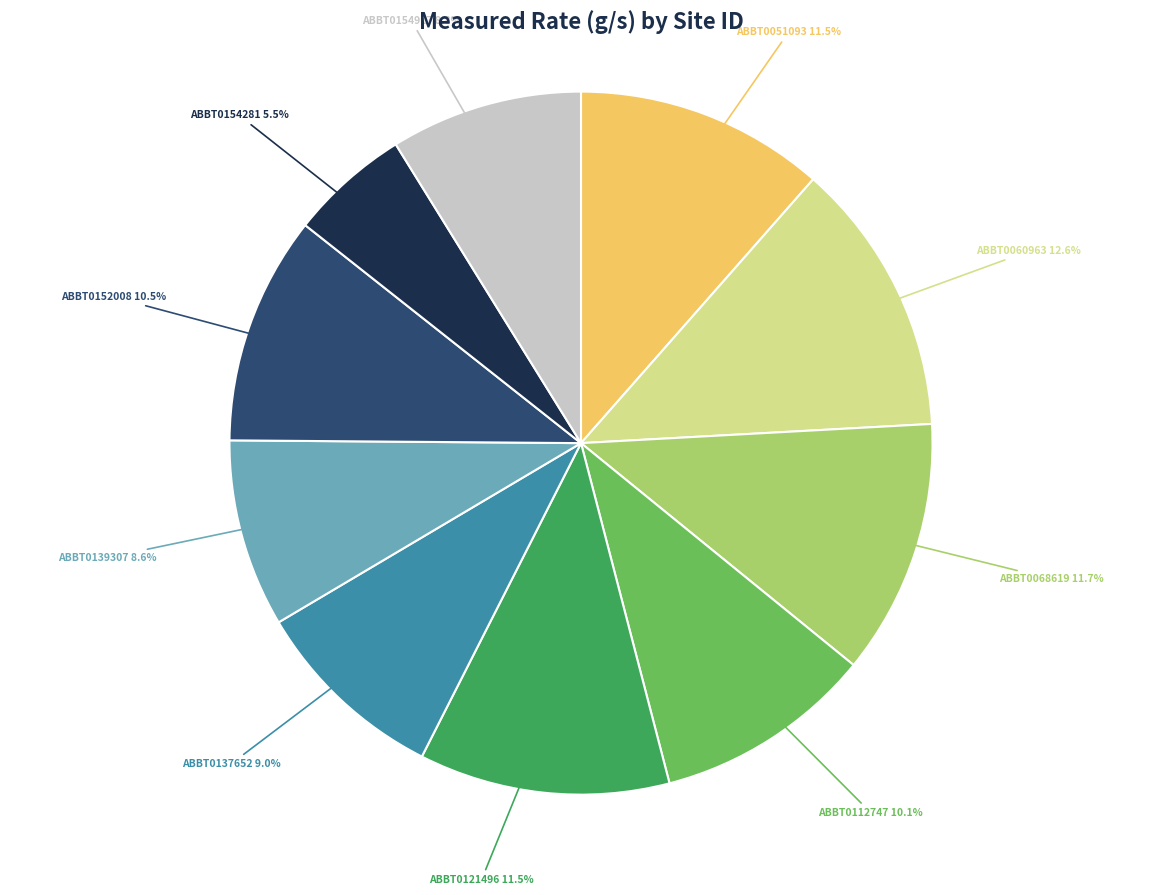

What is the ratio of the value at ABBT0112747 to the value at ABBT0051093?

0.9